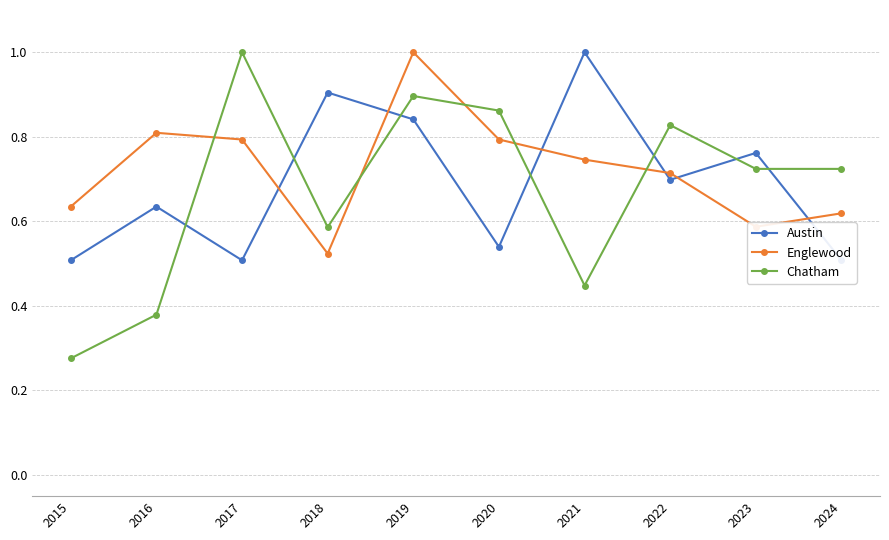

True or false: Chatham has more than 0 points higher than both neighbors.

True